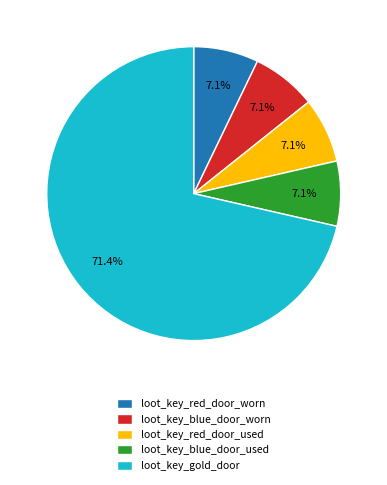

To the nearest percent, what is the difference between the loot_key_red_door_used and loot_key_gold_door slice percentages?

64%